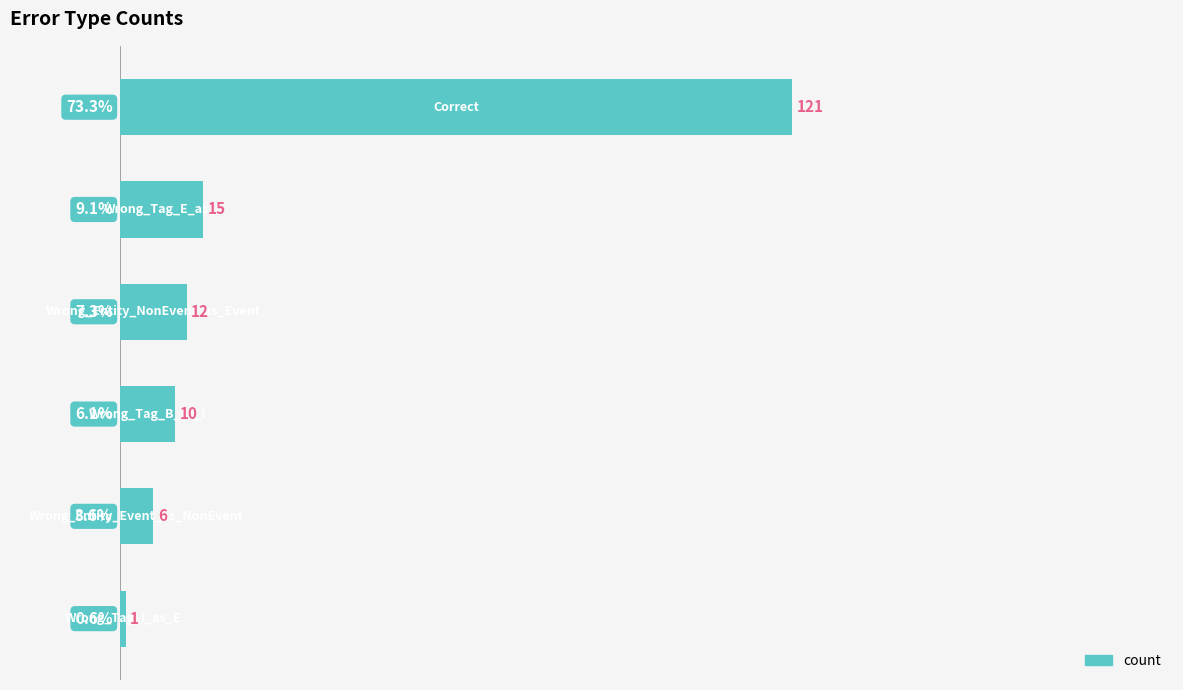

Reading bottom to top, list all the values displayed in this chart.

0.6	3.6	6.1	7.3	9.1	73.3